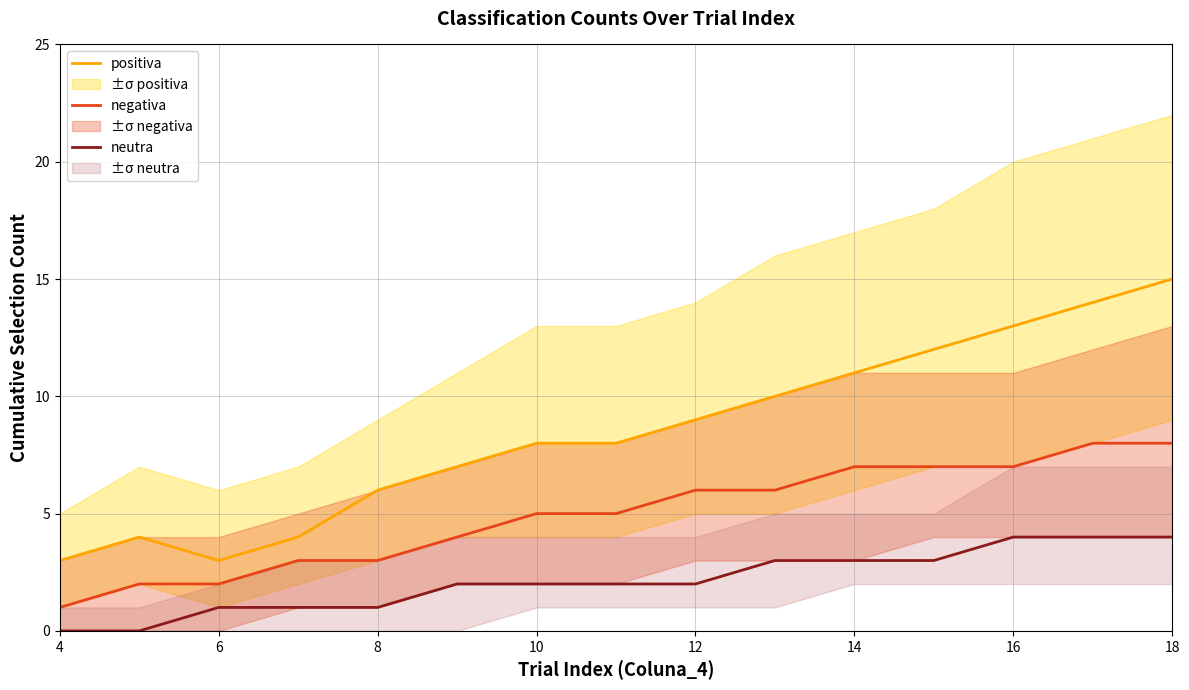

At which label does negativa reach its minimum?

4